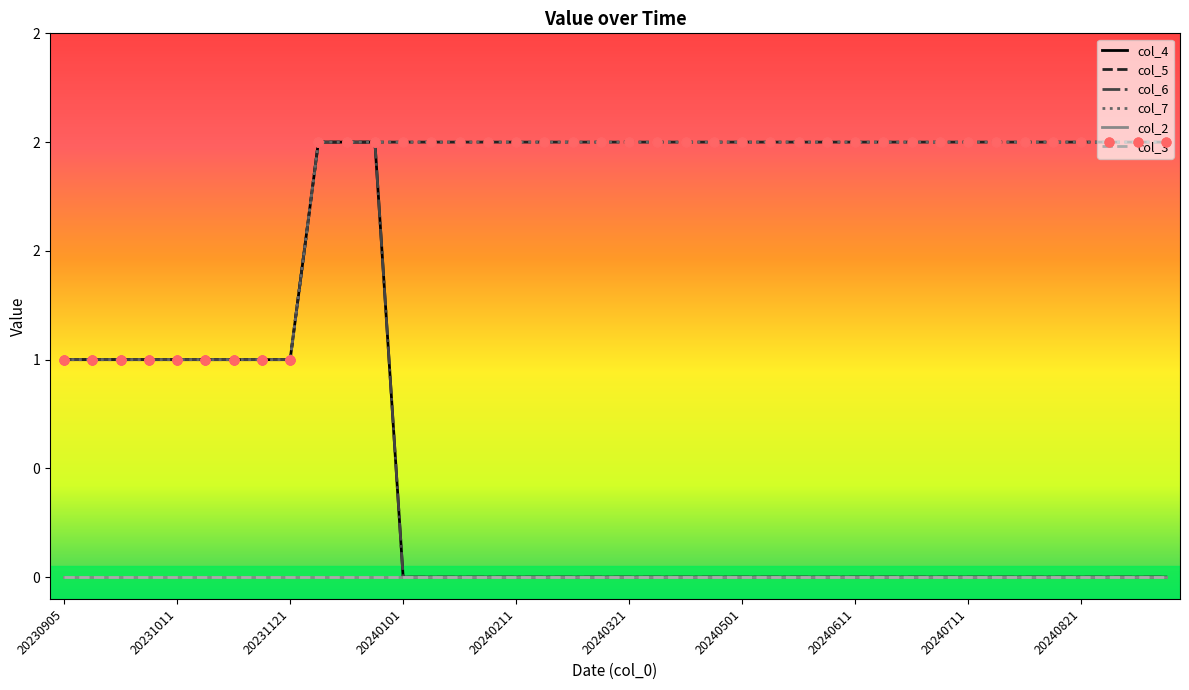

At how many categories does at least one series exceed 0?

40